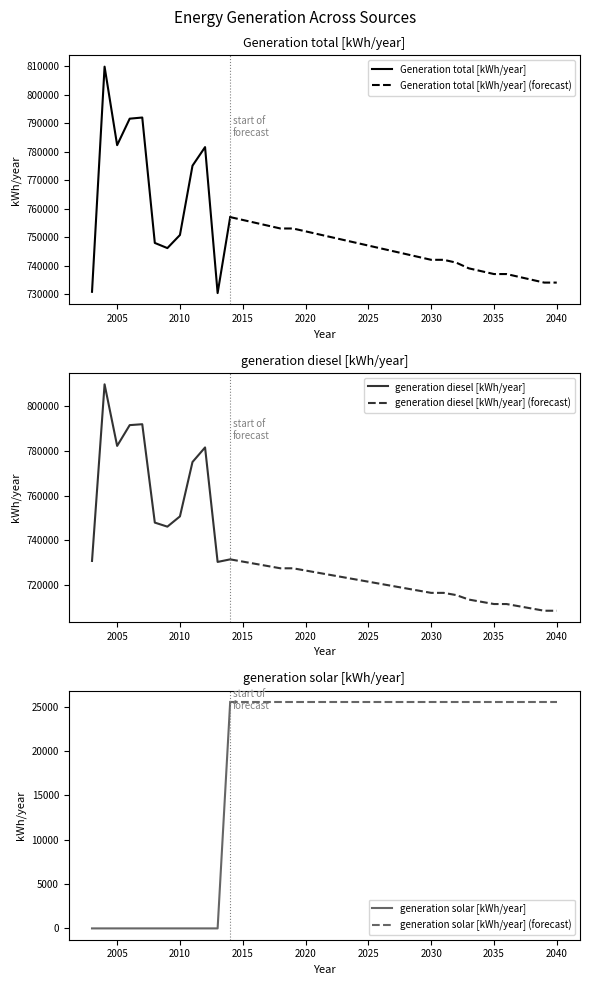

Is the value of generation diesel [kWh/year] at 2023 greater than the value of generation solar [kWh/year] at 2006?

Yes